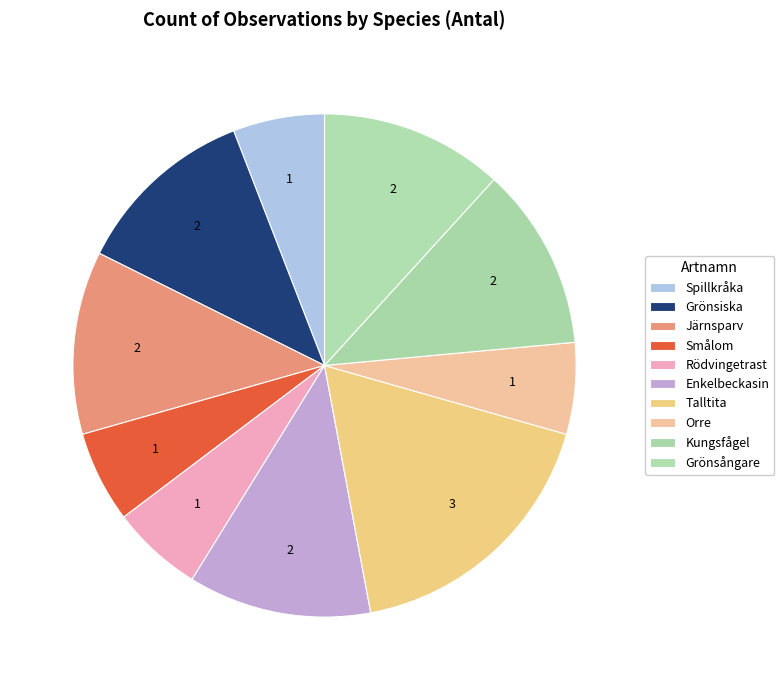

The Grönsiska slice represents 12% of the pie. True or false?

True